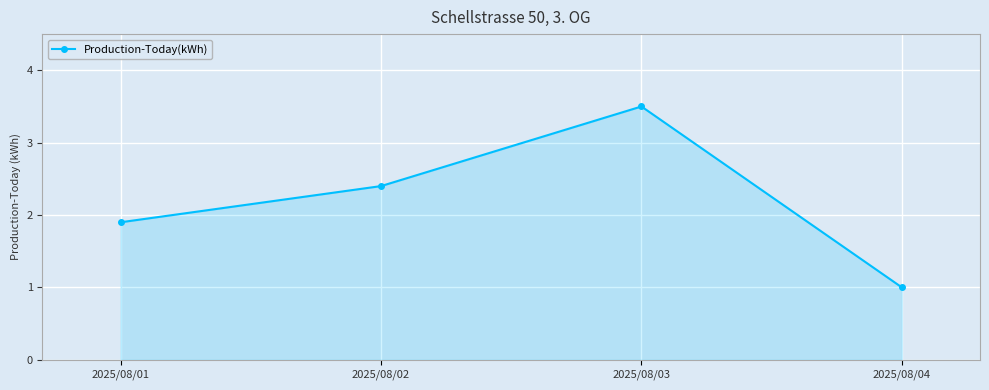

What is the smallest value displayed?

1.0